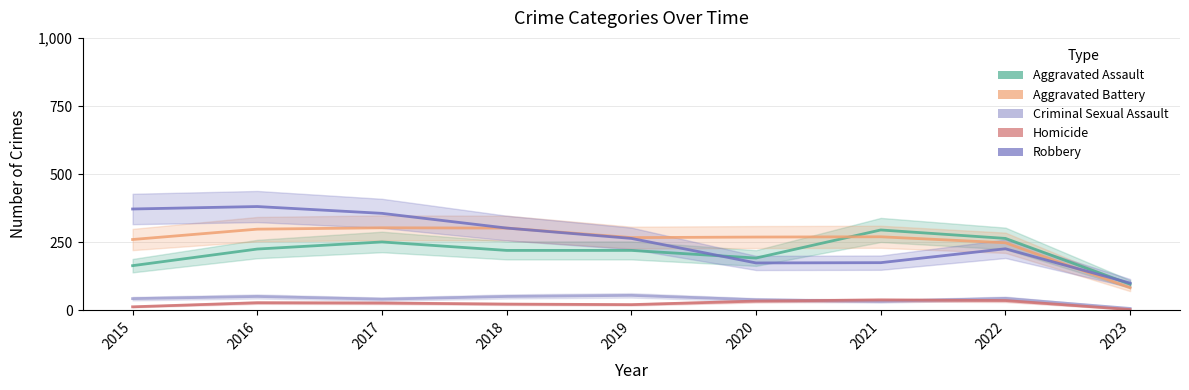

What is the spread (max minus min) of values at 2015?

359